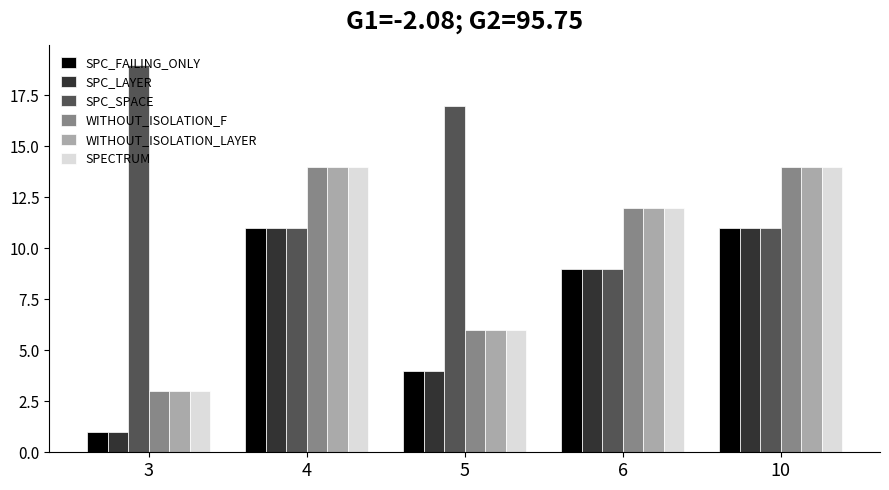

What is the approximate value of SPECTRUM at 4, to the nearest 5?

15